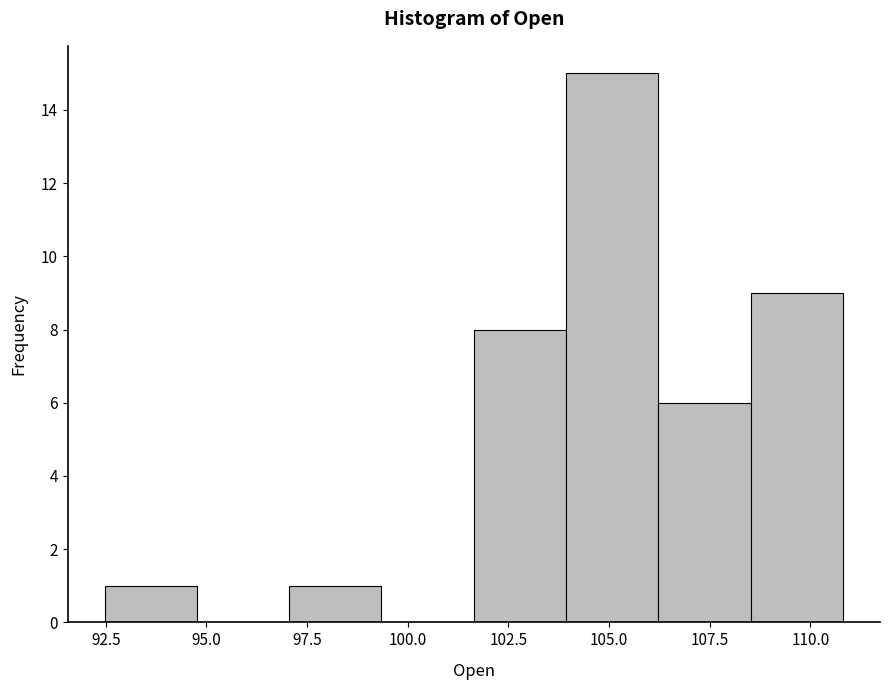

How tall is the bar that spans 101.5 to 104.0 on the x-axis? Neither the bar edges nor the heights are printed on the chart, so give them approximately, as read against the axes.

8